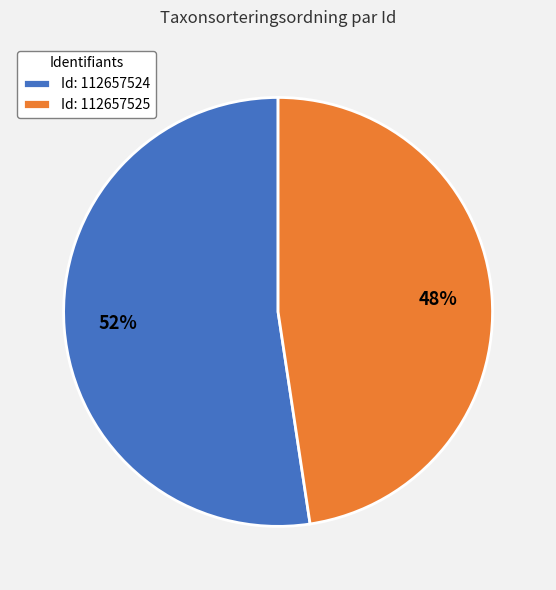

What percentage is the Id: 112657525 slice, to the nearest percent?

48%